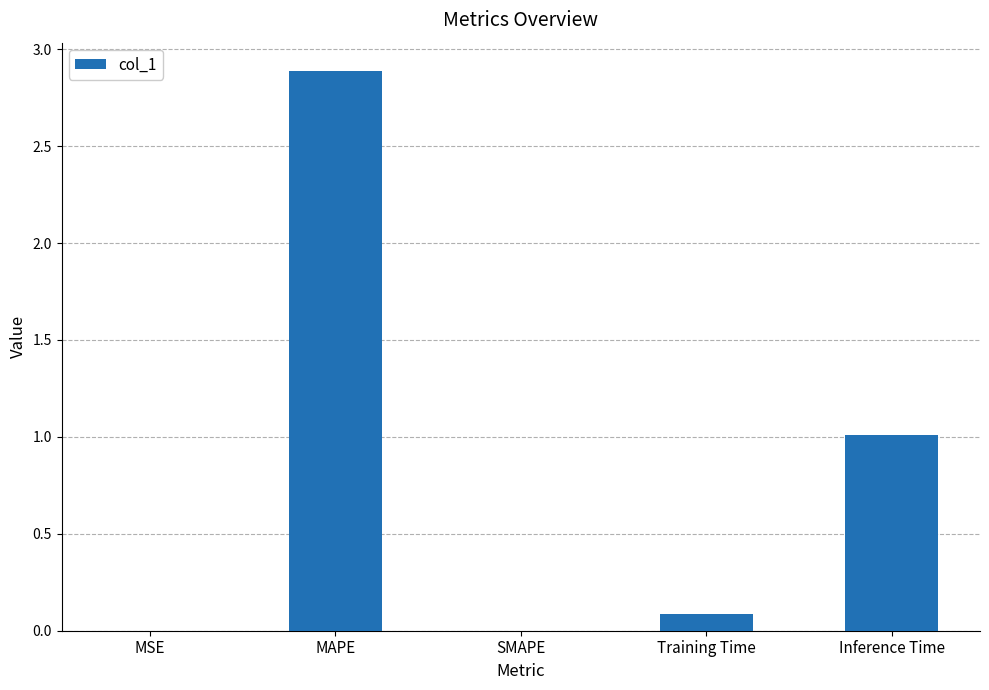

How many series are shown in this chart?

1